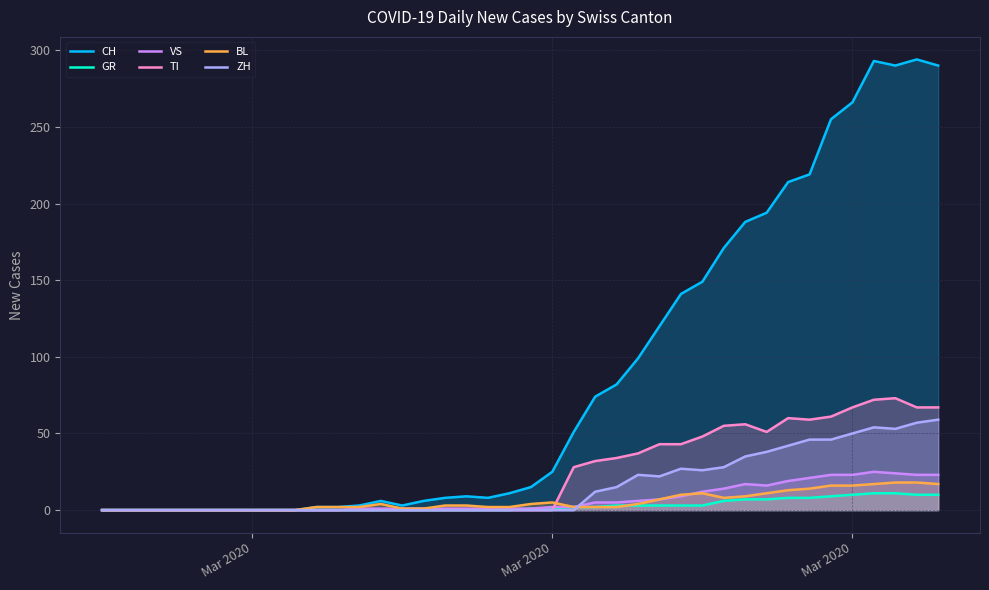

Is the value of ZH at 27 greater than the value of BL at 14?

Yes